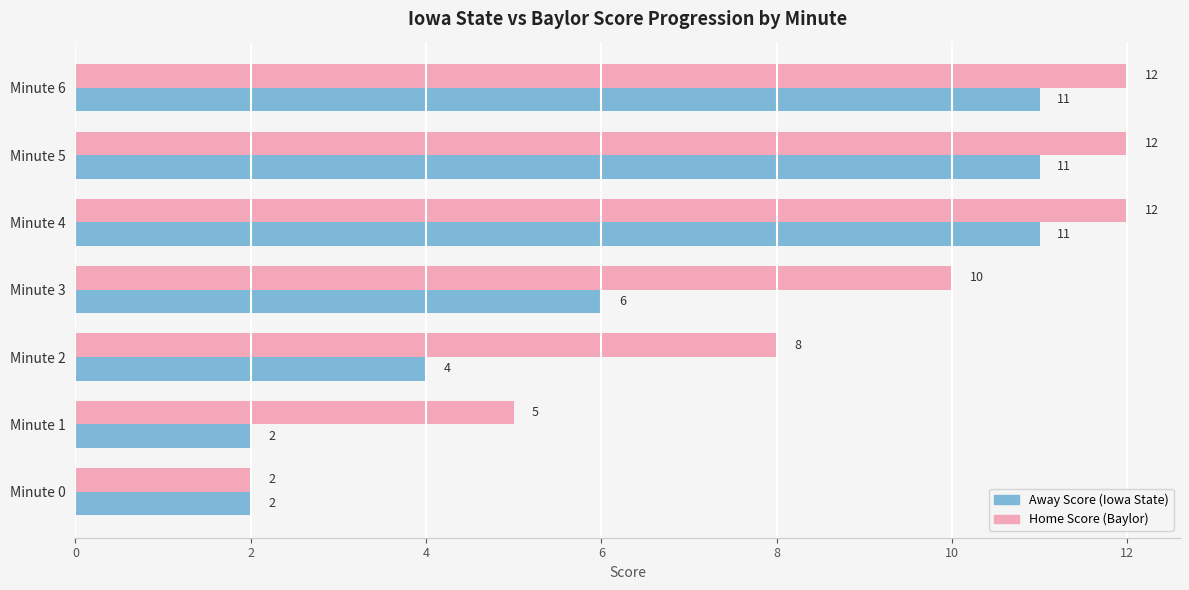

What is the greatest value displayed?

12